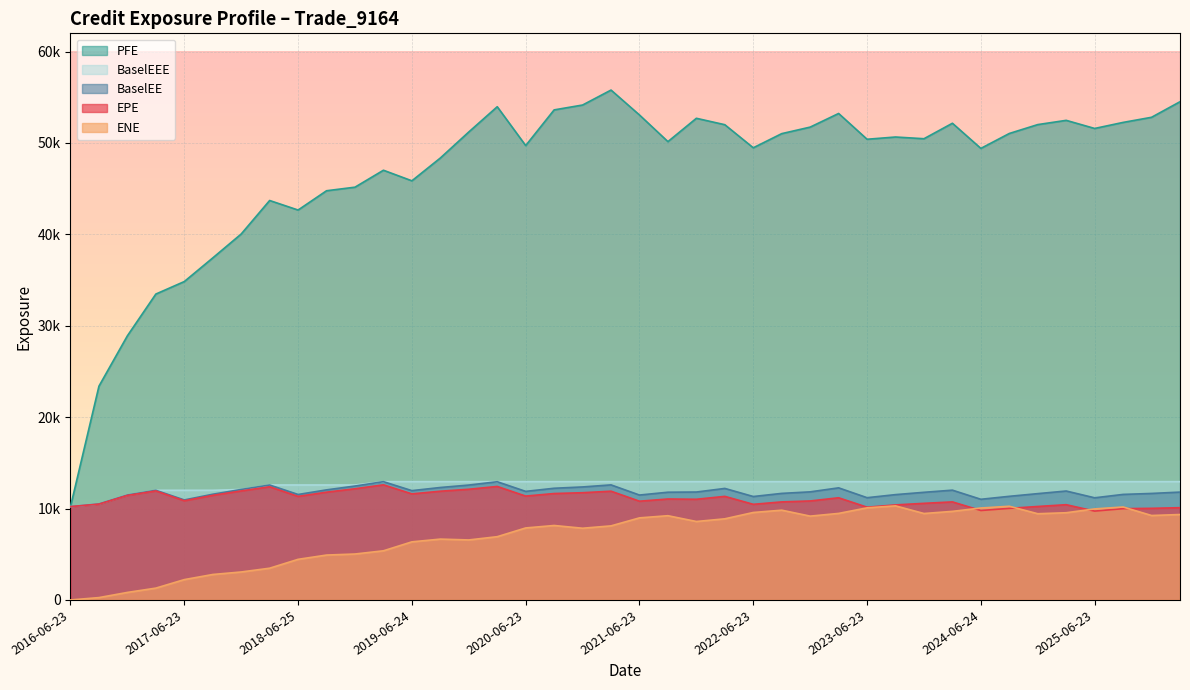

At which category does PFE reach its first local valley?

2018-06-25